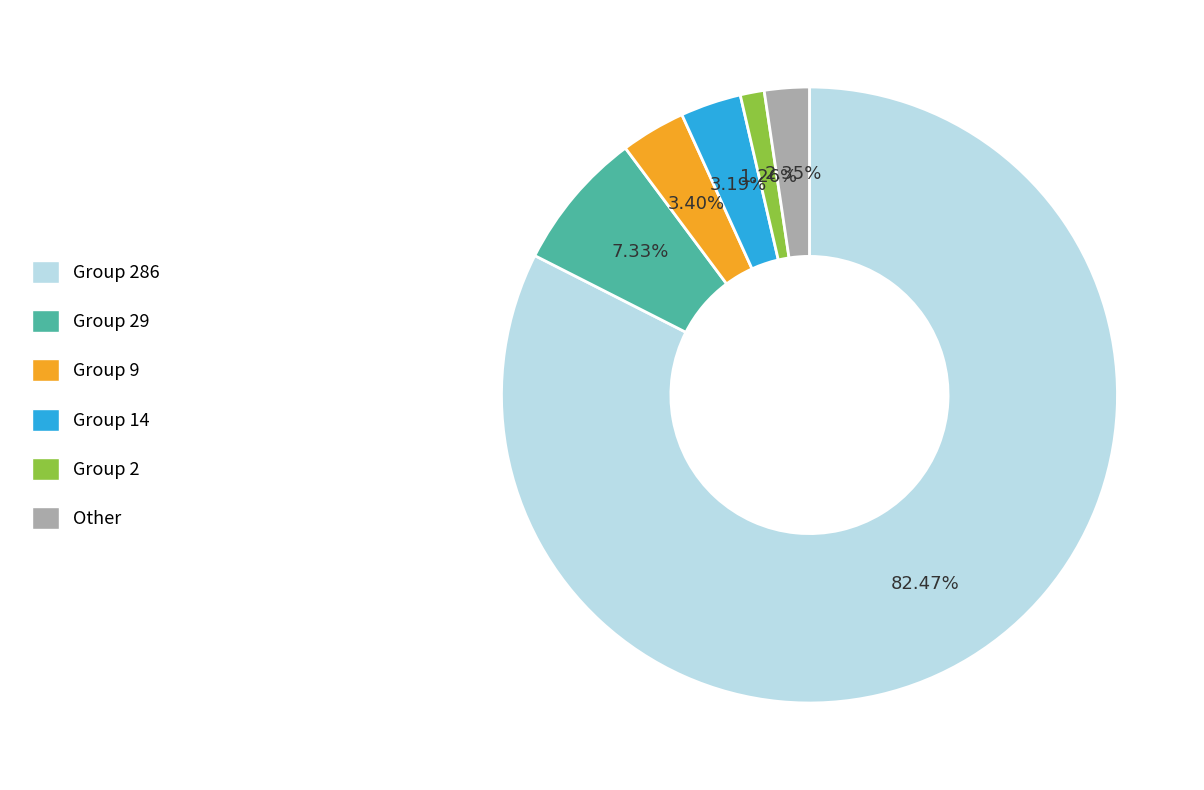

Which has a higher value, Other or Group 2?

Other